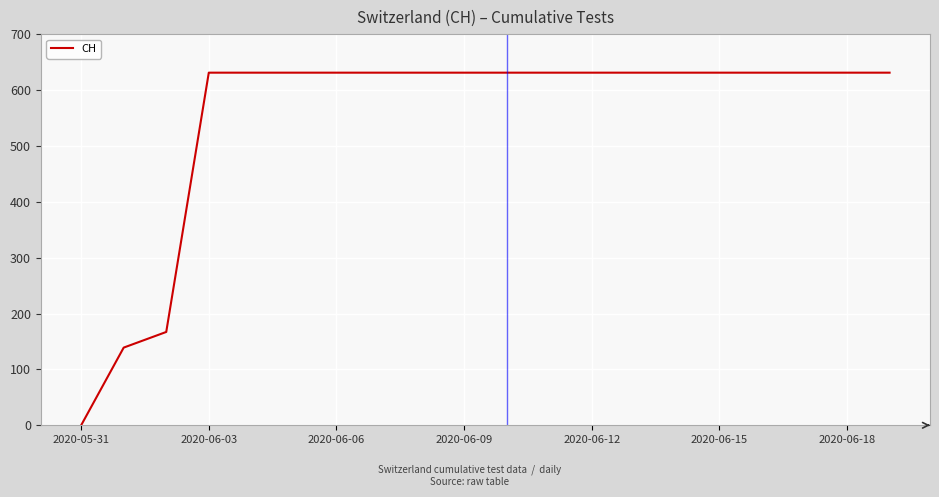

How many lines are shown in the chart?

1